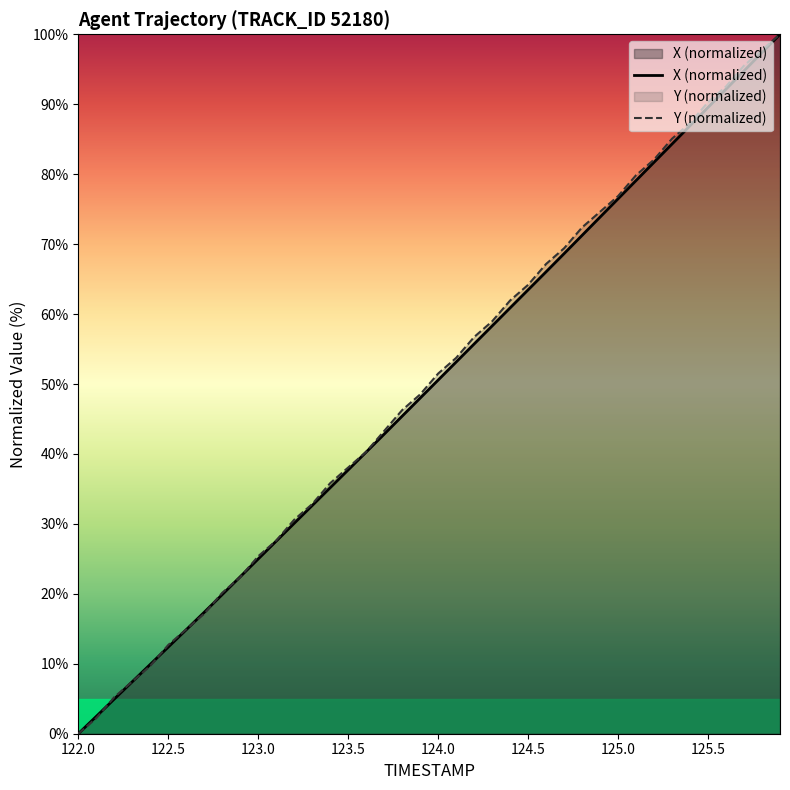

The Y series shows 57.2 at 123.6. True or false?

False